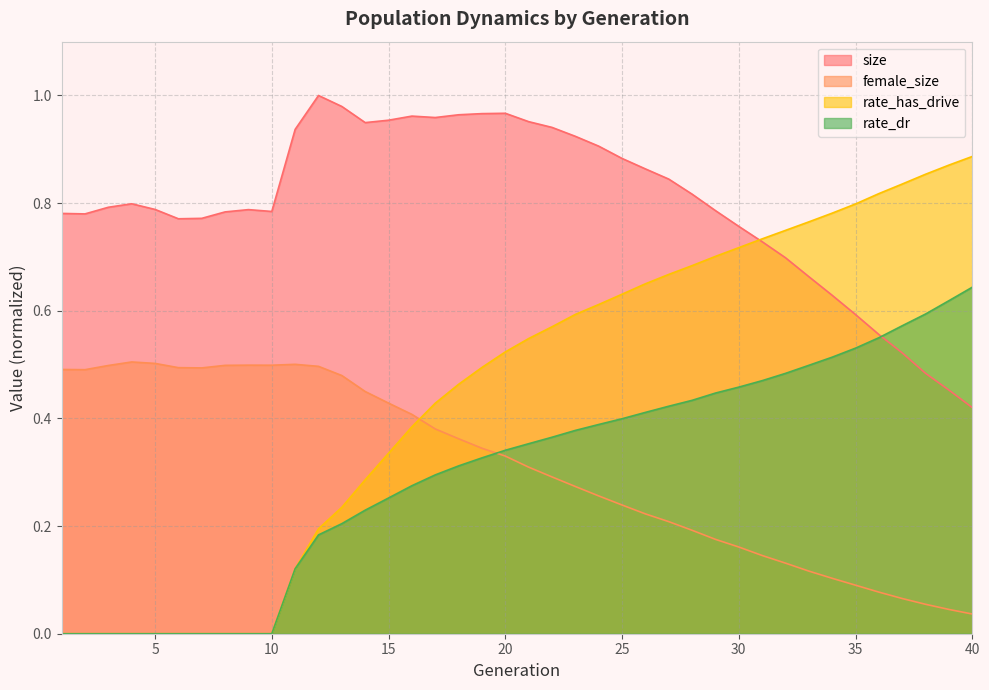

True or false: rate_has_drive has a value of 0.6 at 16.

False